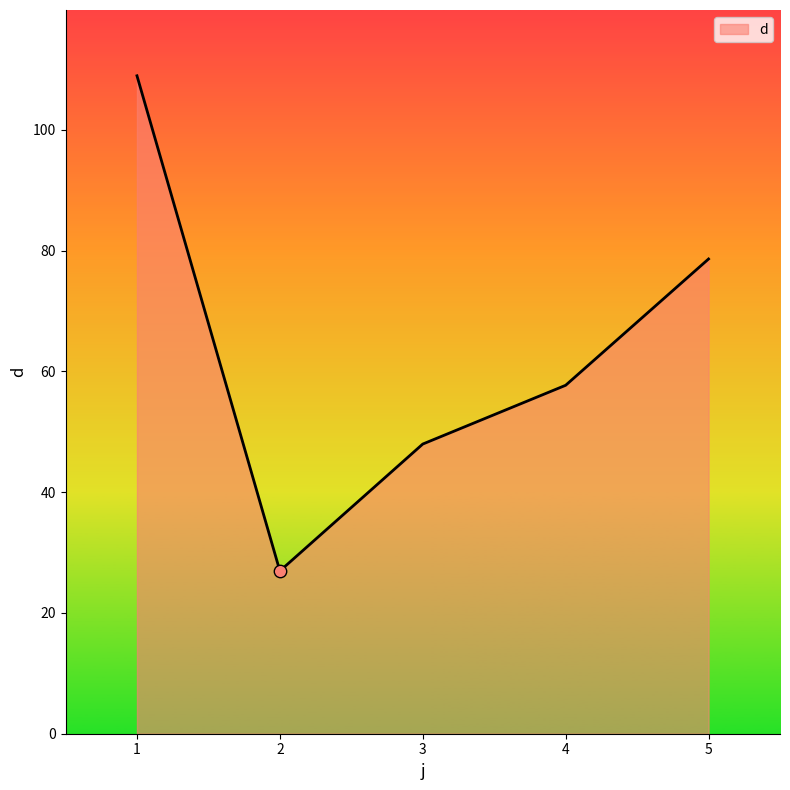

Between 2 and 5, which is larger?

5